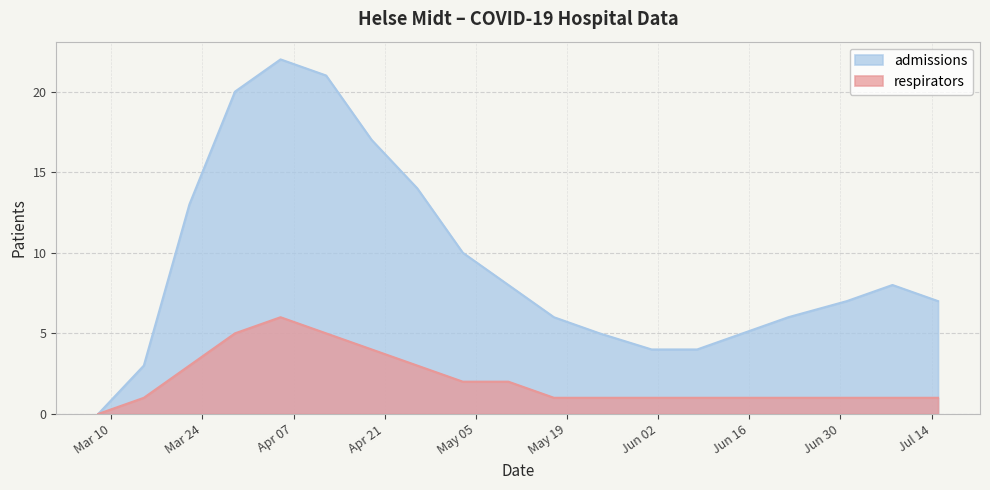

True or false: admissions and respirators cross at least once.

False